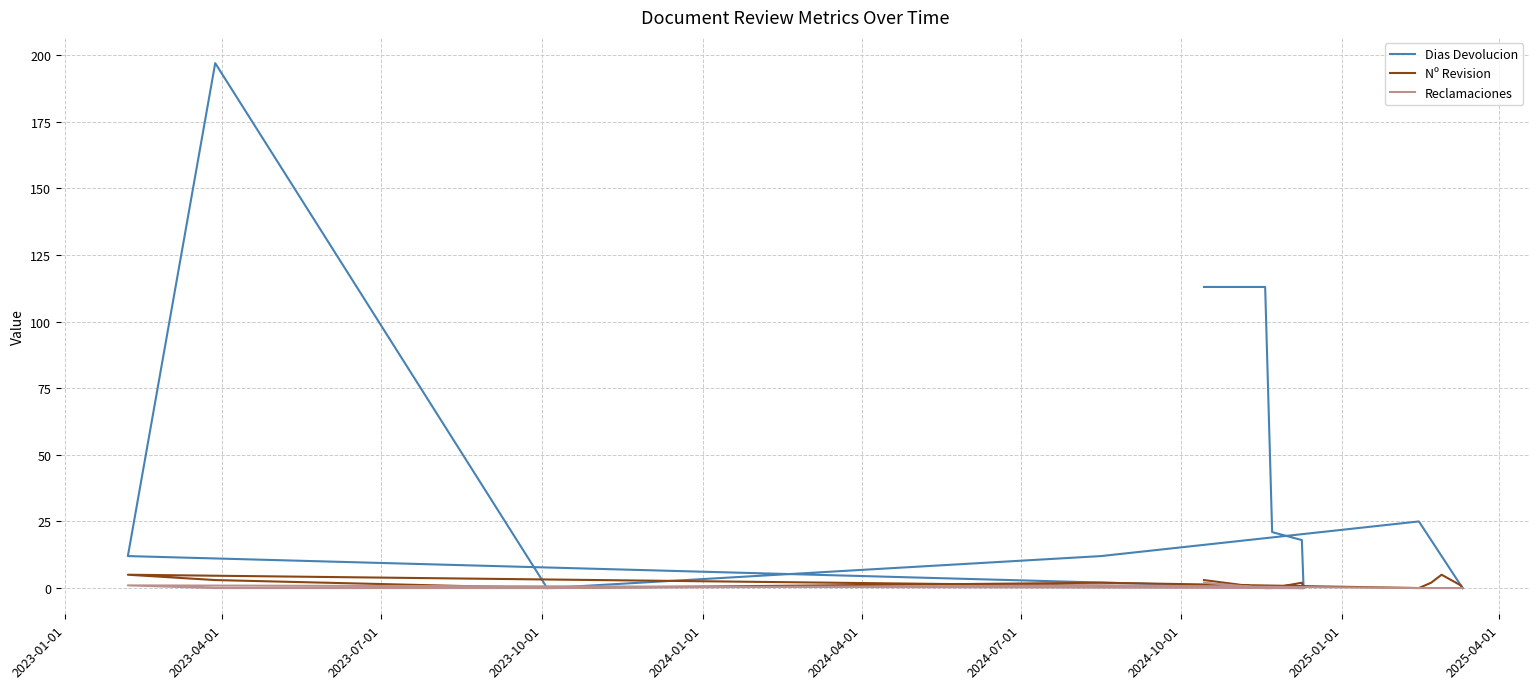

How many categories are shown in the chart?

14